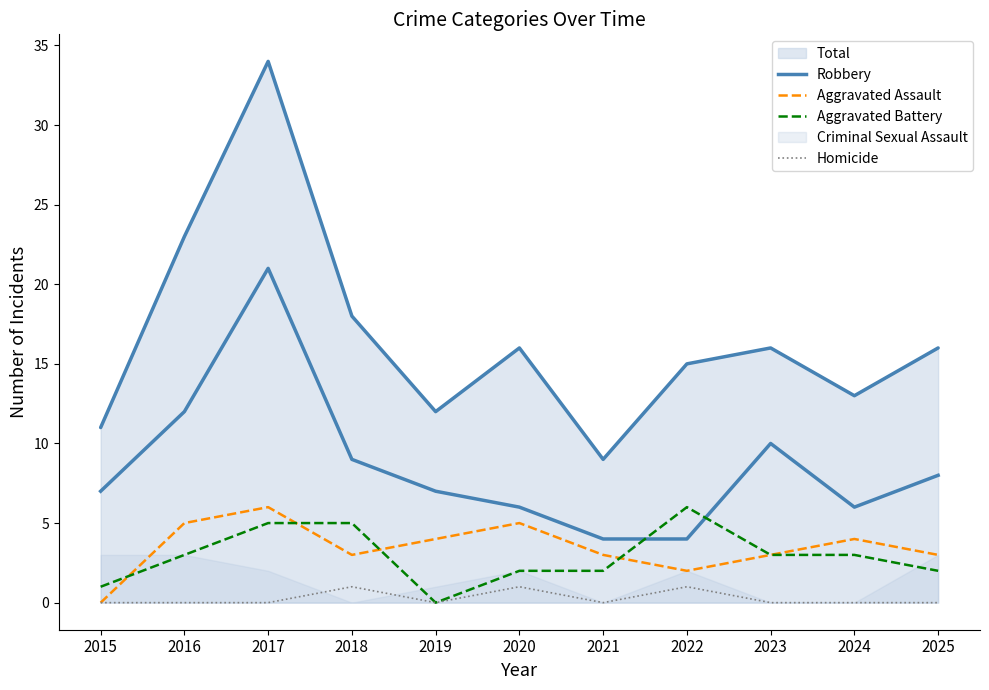

The Aggravated Assault series shows 4 at 2019. True or false?

True